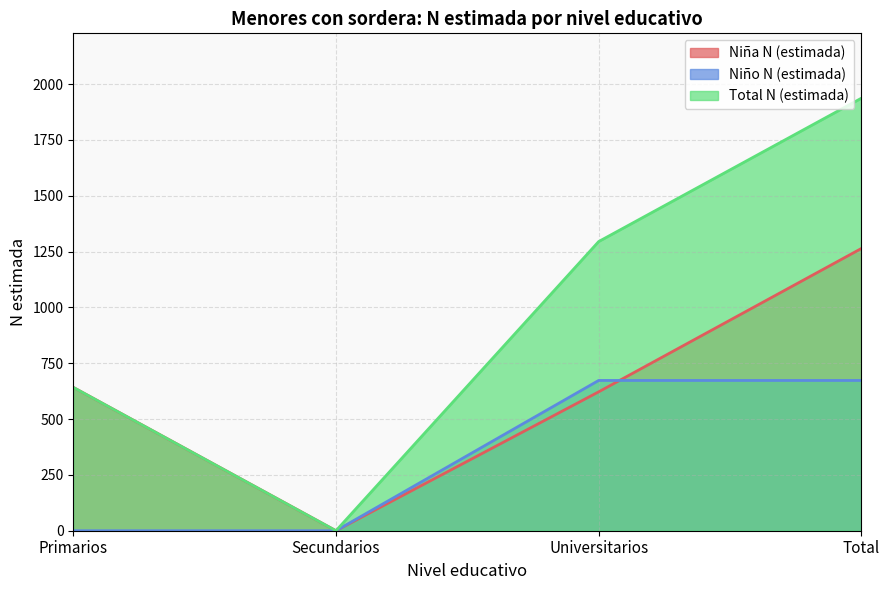

Is it true that Total N (estimada) equals 1295 at Universitarios?

True